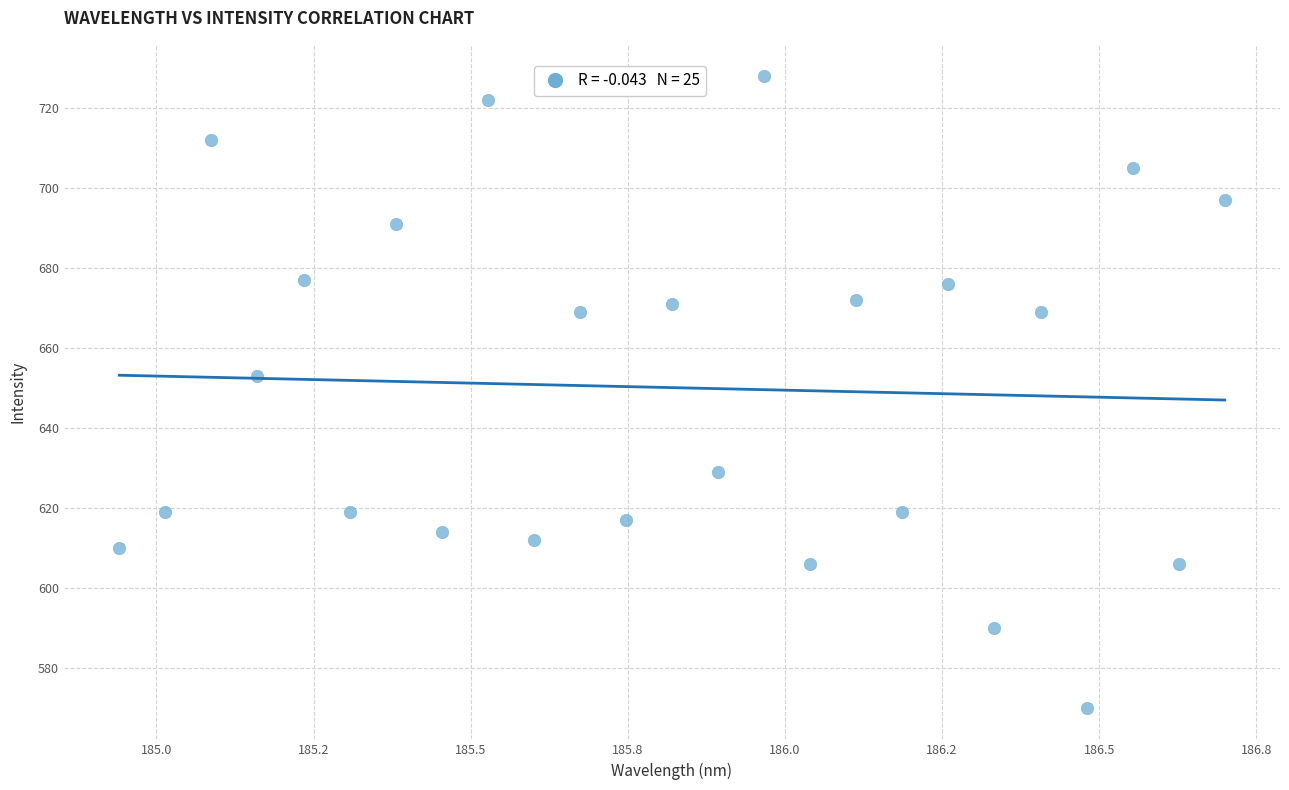

What Y value in the scatter plot is closest to 649?

653